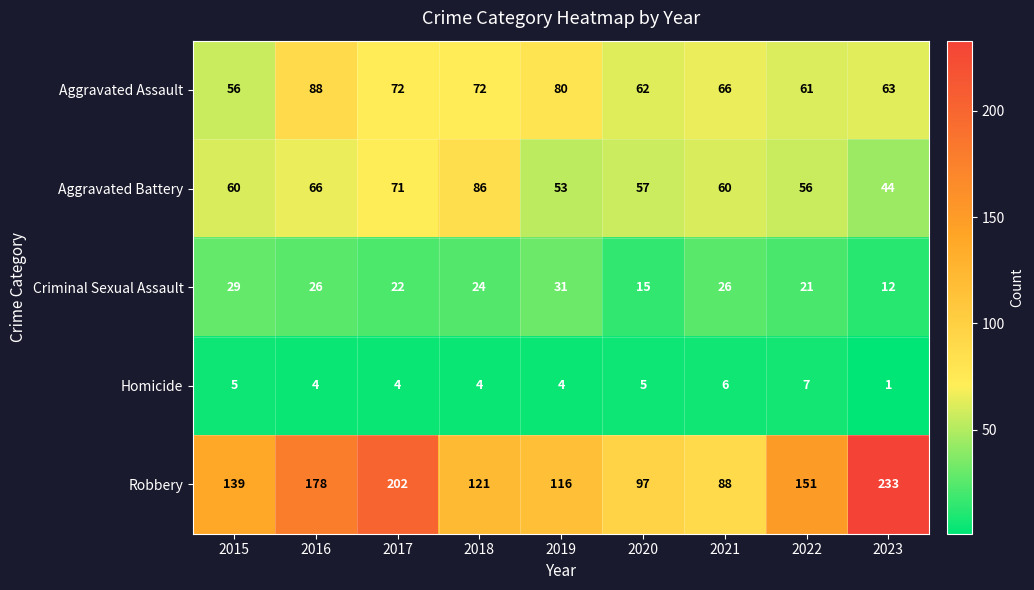

Which series has the largest total across all categories?

Robbery